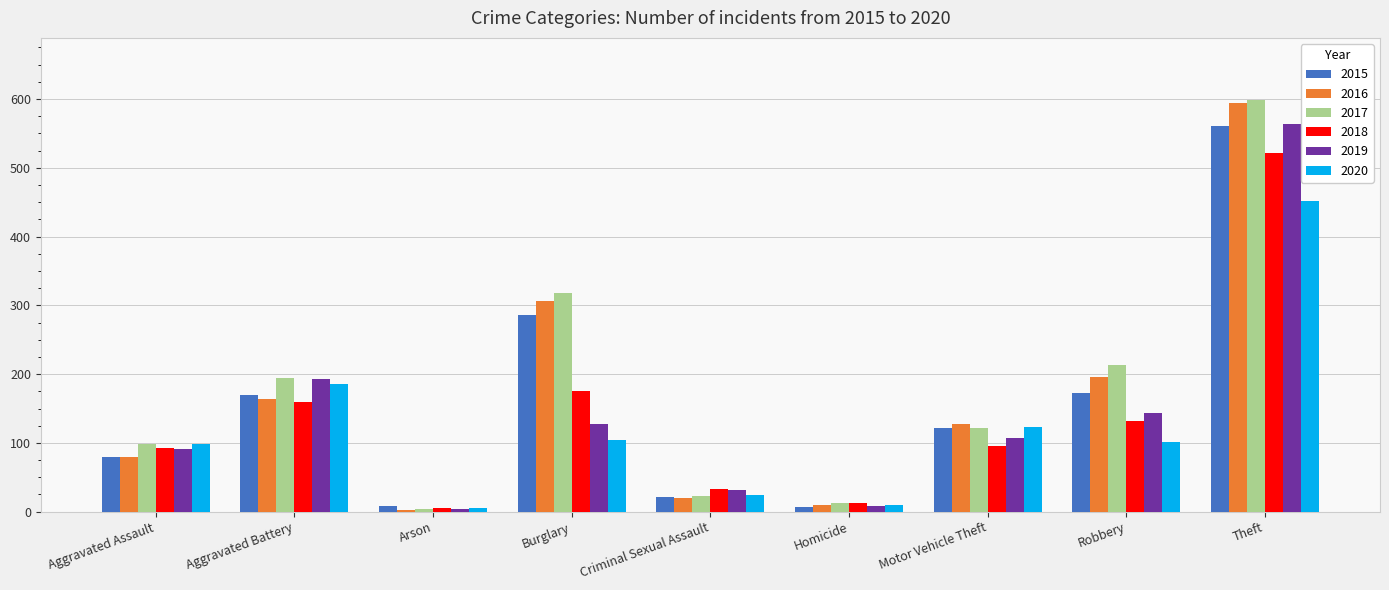

What is the minimum value shown in the chart?

3